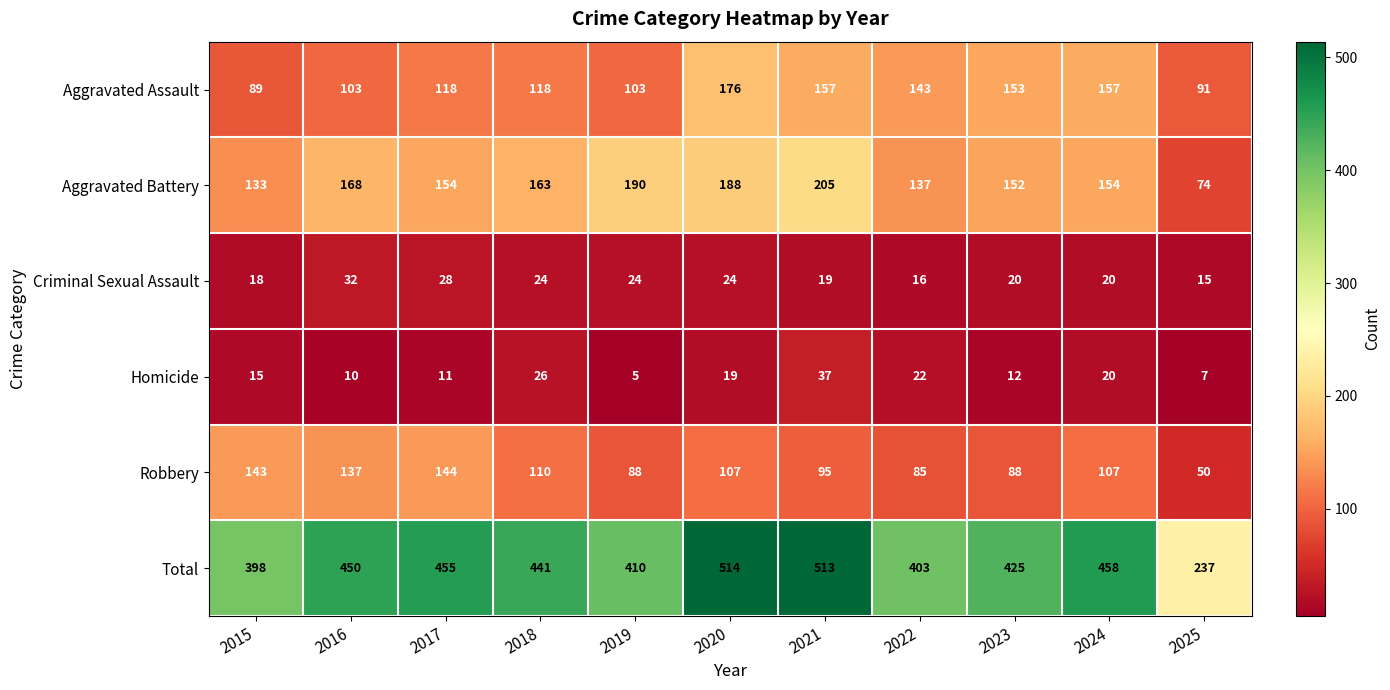

Which category has the highest value across all series?

2020